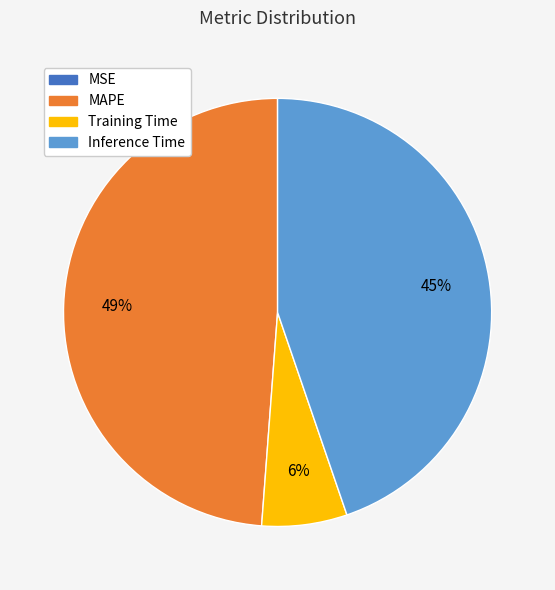

Is there any slice that represents more than half of the pie?

No